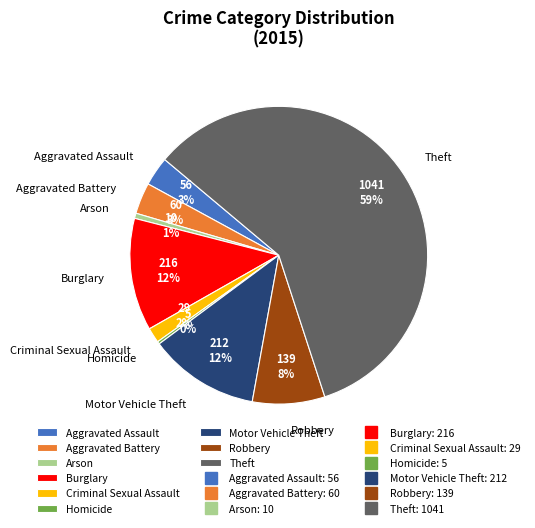

Which has a higher value, Robbery or Criminal Sexual Assault?

Robbery